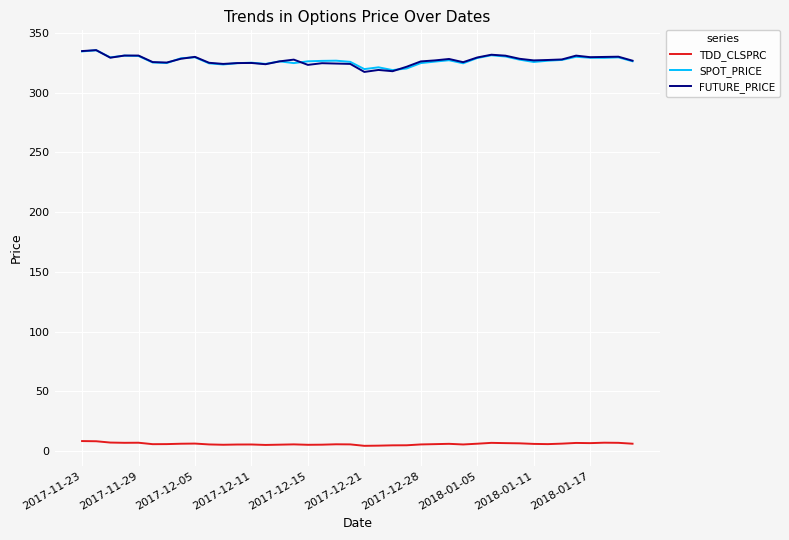

What is the greatest value displayed?

335.6